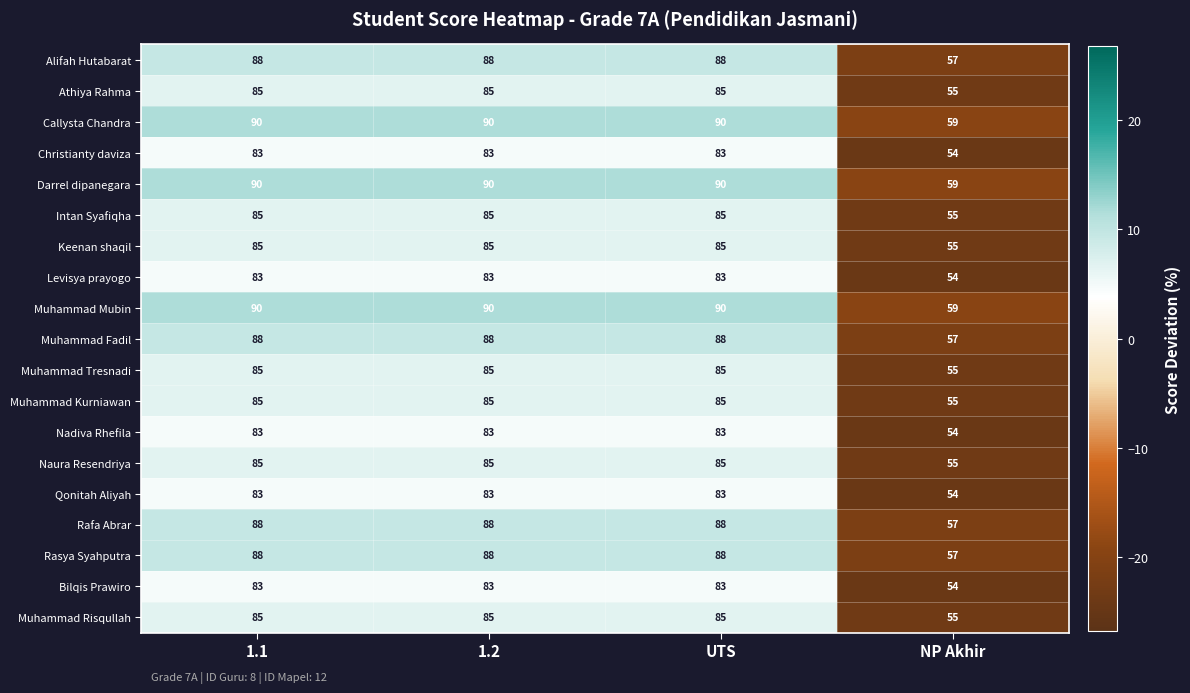

The value of Muhammad Tresnadi at 1.2 is 19. True or false?

False